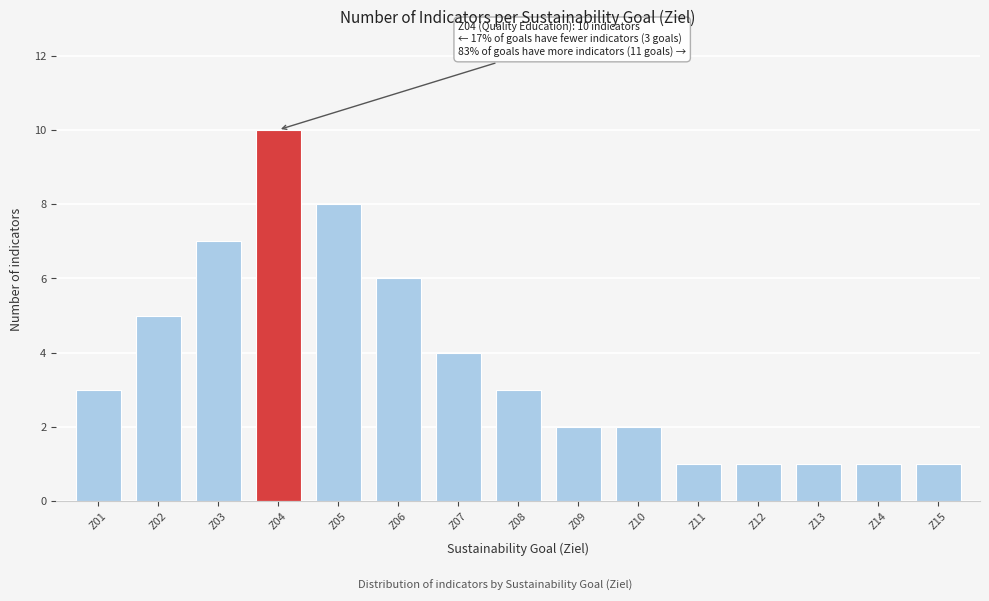

Reading right to left, list all the values displayed in this chart.

Z15=1	Z14=1	Z13=1	Z12=1	Z11=1	Z10=2	Z09=2	Z08=3	Z07=4	Z06=6	Z05=8	Z04=10	Z03=7	Z02=5	Z01=3